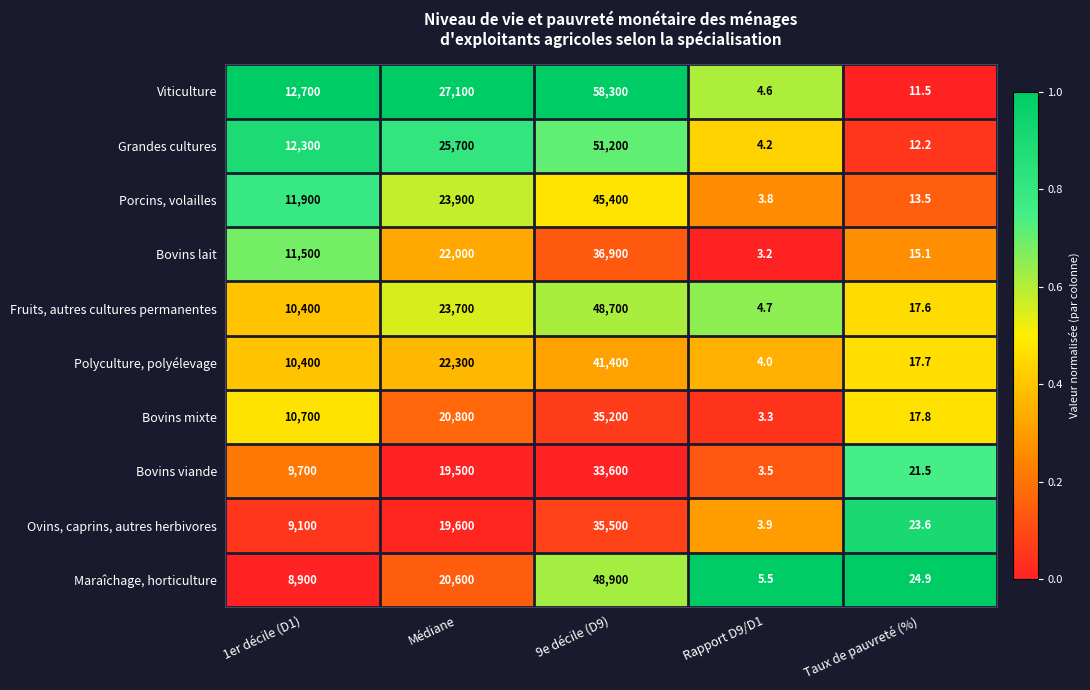

True or false: Maraîchage, horticulture has a value of 13187.1 at Médiane.

False